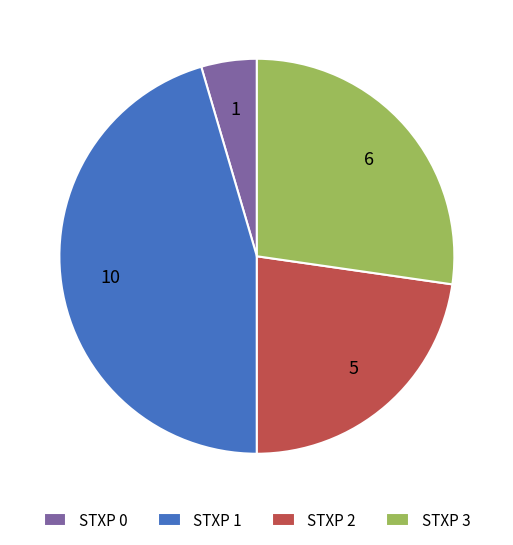

Which slice is the largest?

STXP 1